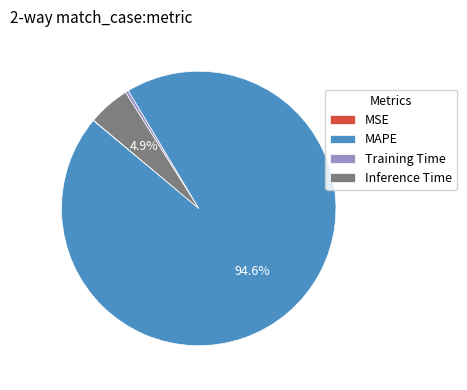

Does Inference Time account for over 50% of the chart?

No